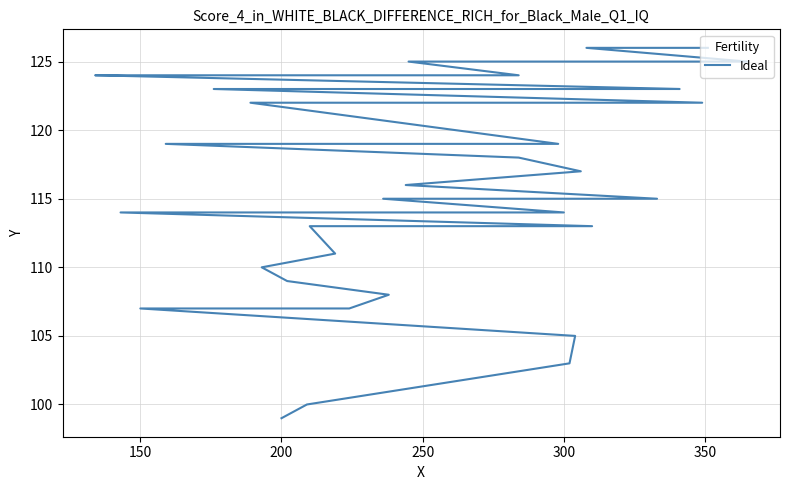

True or false: the data has more than 0 interior local peaks.

False